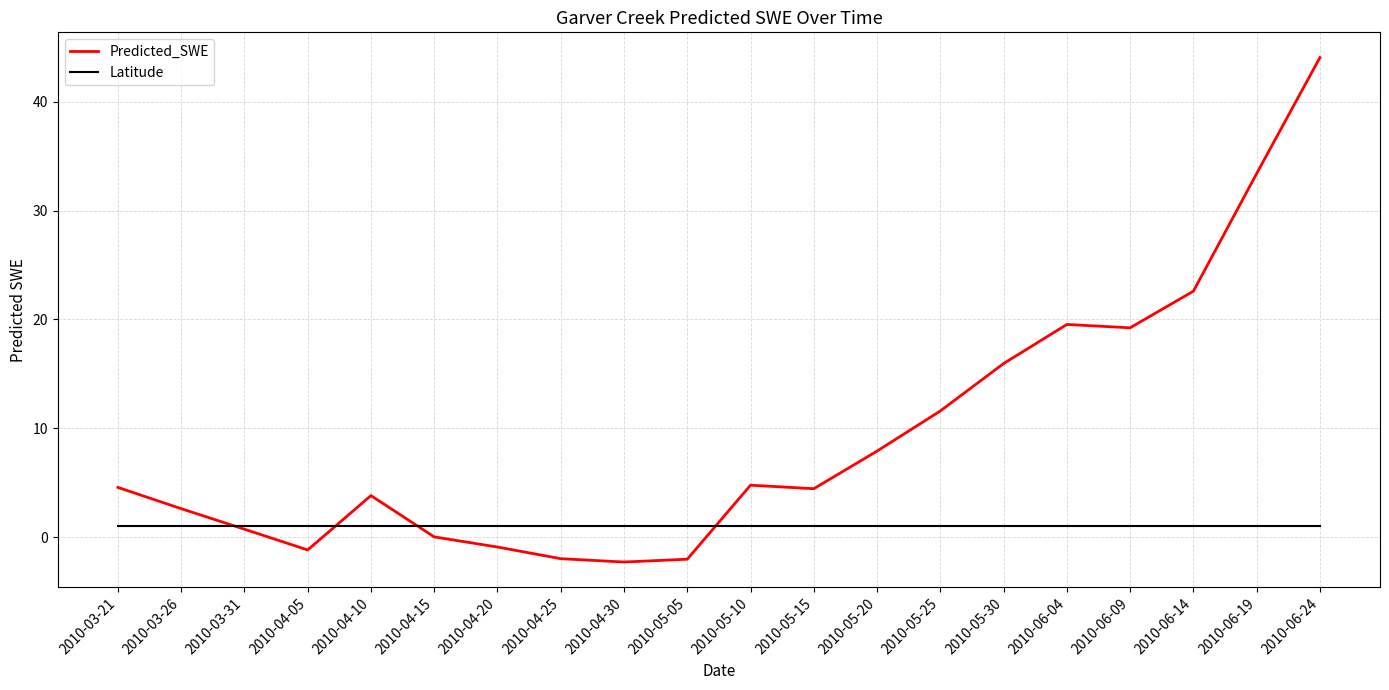

What is the difference between the highest and lowest values at 2010-04-25?

3.0